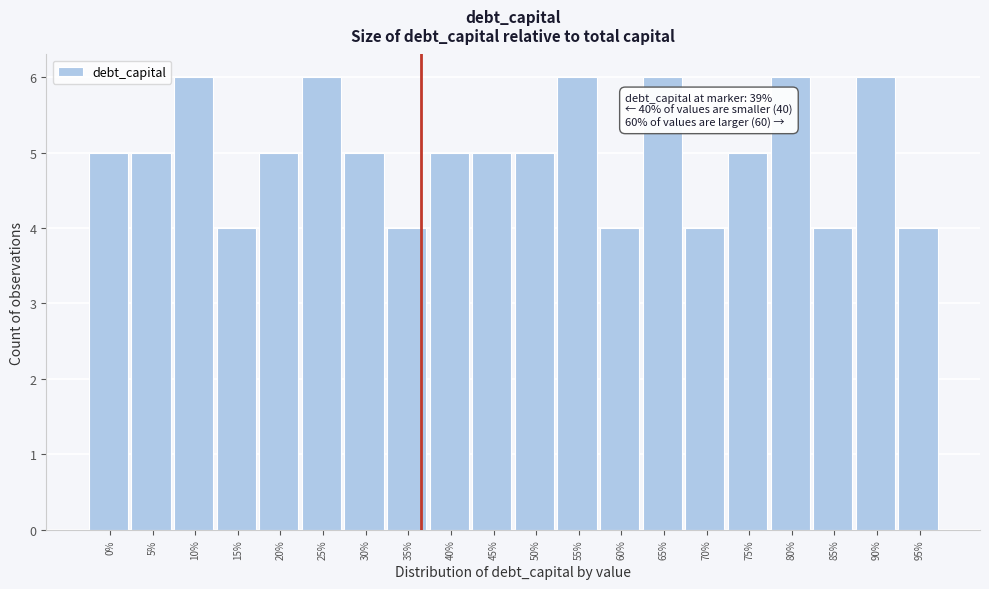

Reading left to right, what are all the values shown in this chart?

0%=5	5%=5	10%=6	15%=4	20%=5	25%=6	30%=5	35%=4	40%=5	45%=5	50%=5	55%=6	60%=4	65%=6	70%=4	75%=5	80%=6	85%=4	90%=6	95%=4